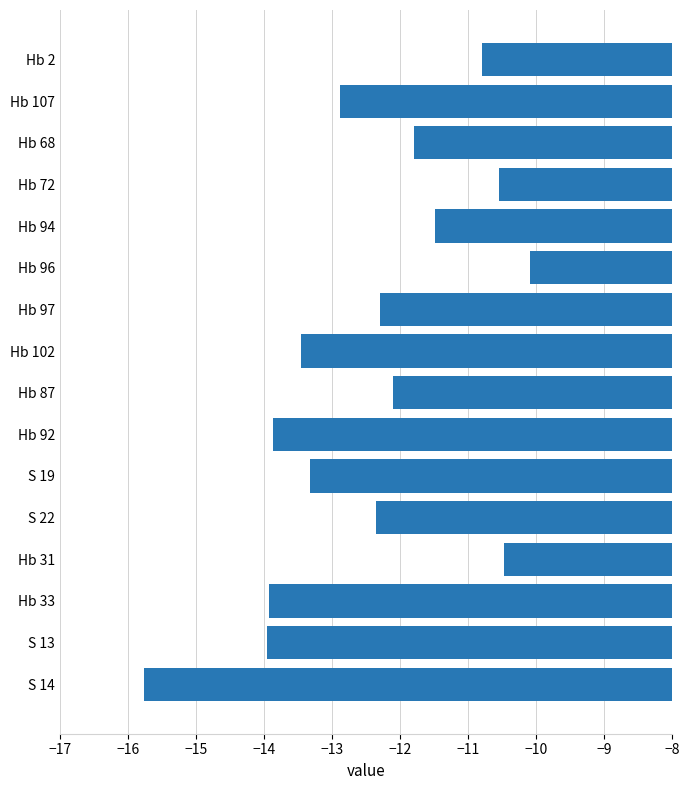

Which category has the lowest value across all series?

S 14